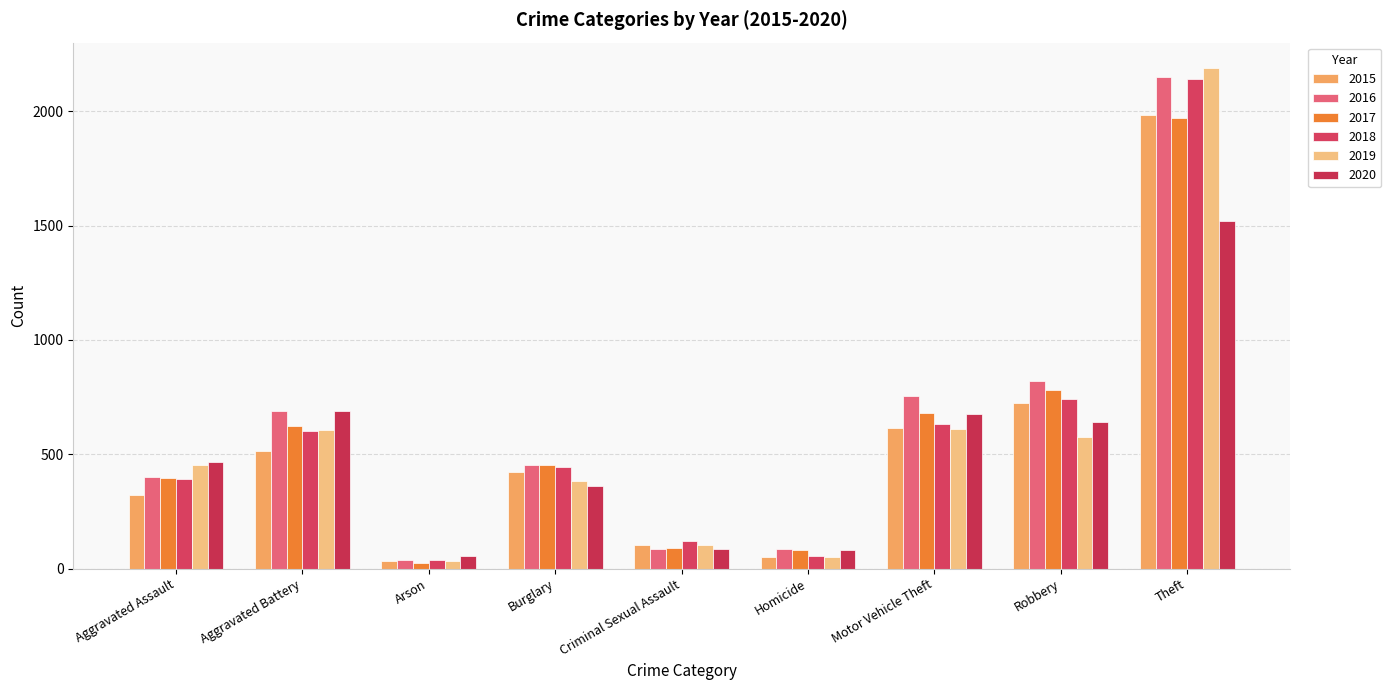

Which label corresponds to the smallest value in the chart?

Arson